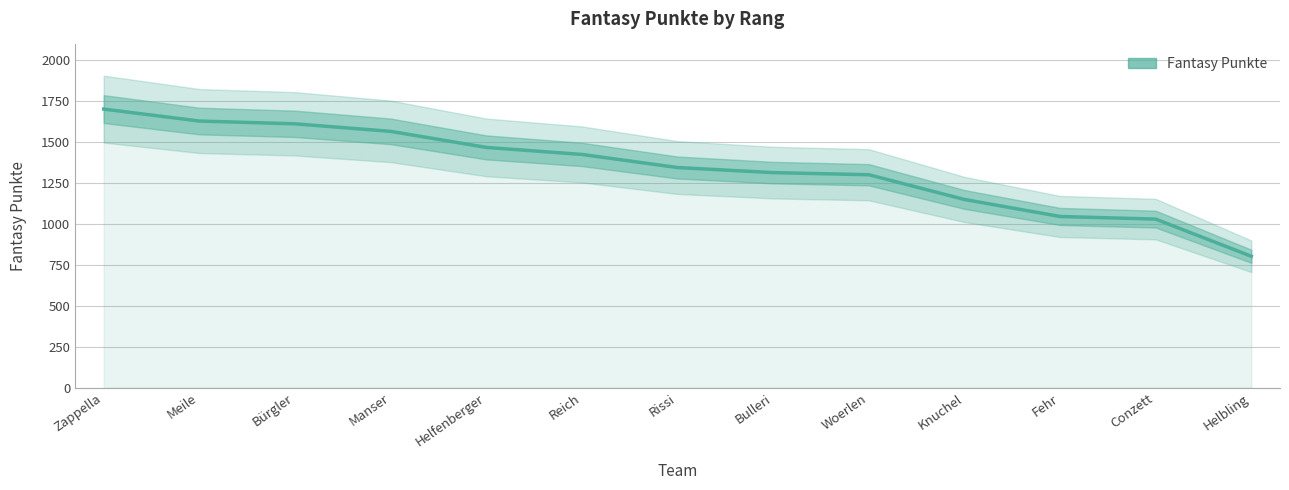

Reading left to right, list all the values displayed in this chart.

Zappella=1702	Meile=1629	Bürgler=1612	Manser=1566	Helfenberger=1468	Reich=1425	Rissi=1345	Bulleri=1314	Woerlen=1301	Knuchel=1150	Fehr=1046	Conzett=1030	Helbling=803